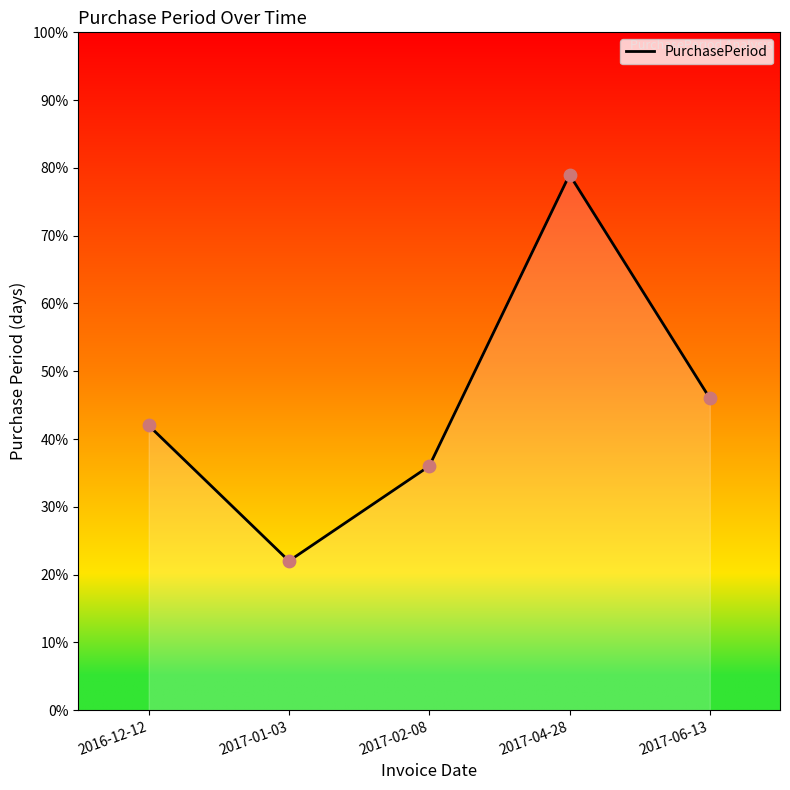

Which has a higher value, 2017-06-13 or 2017-01-03?

2017-06-13